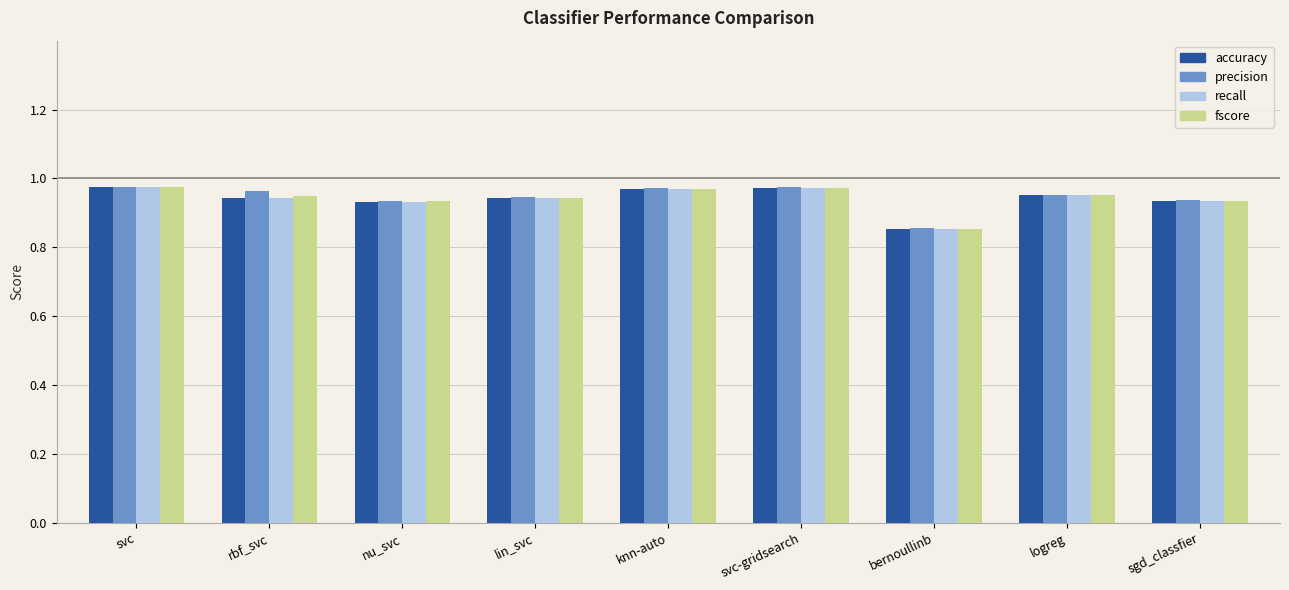

Count the precision values in the range 0 to 1.

9